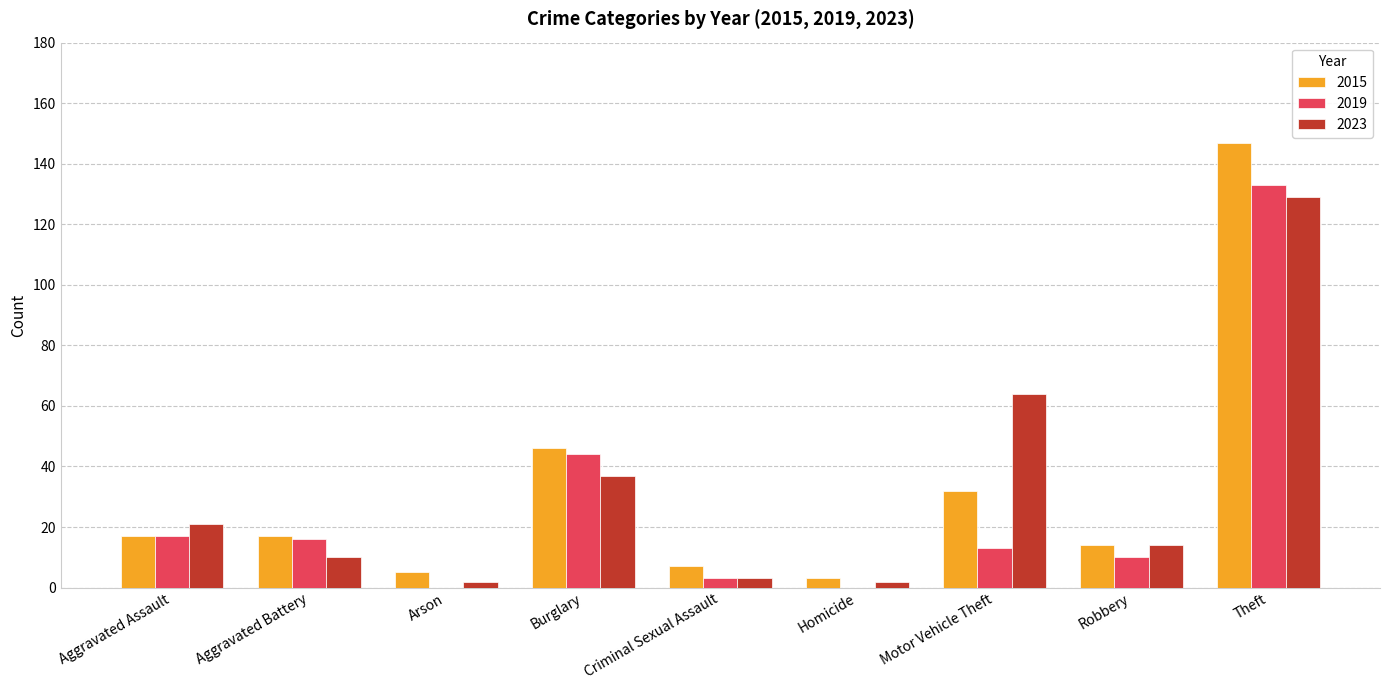

At which category is the sum across all series the highest?

Theft